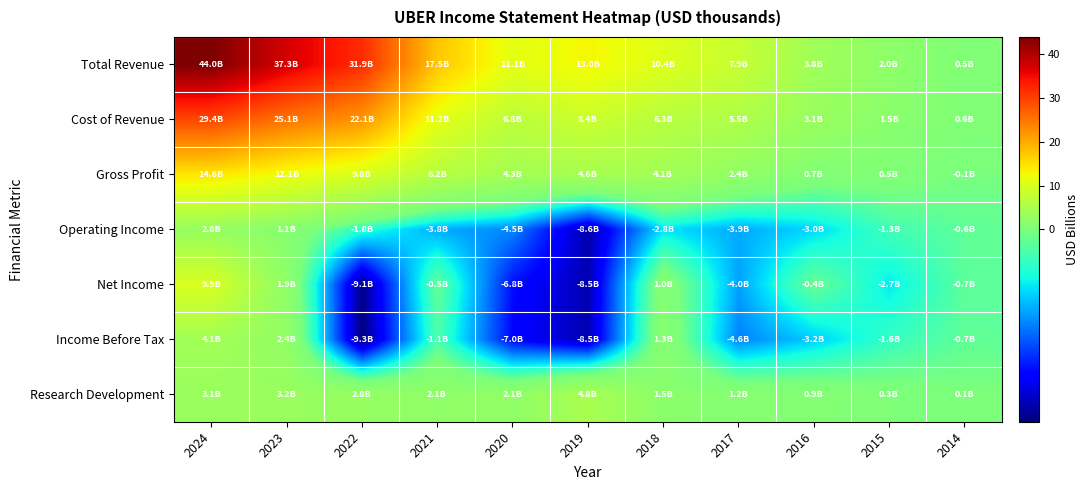

How many series are shown in this chart?

7